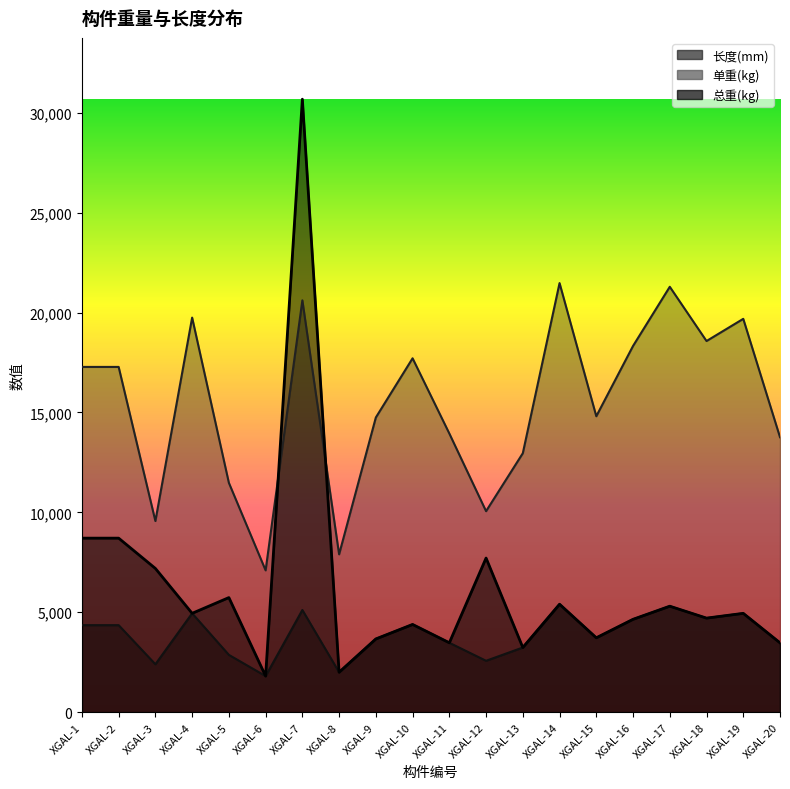

What is the total value across all series at XGAL-7?

56400.2